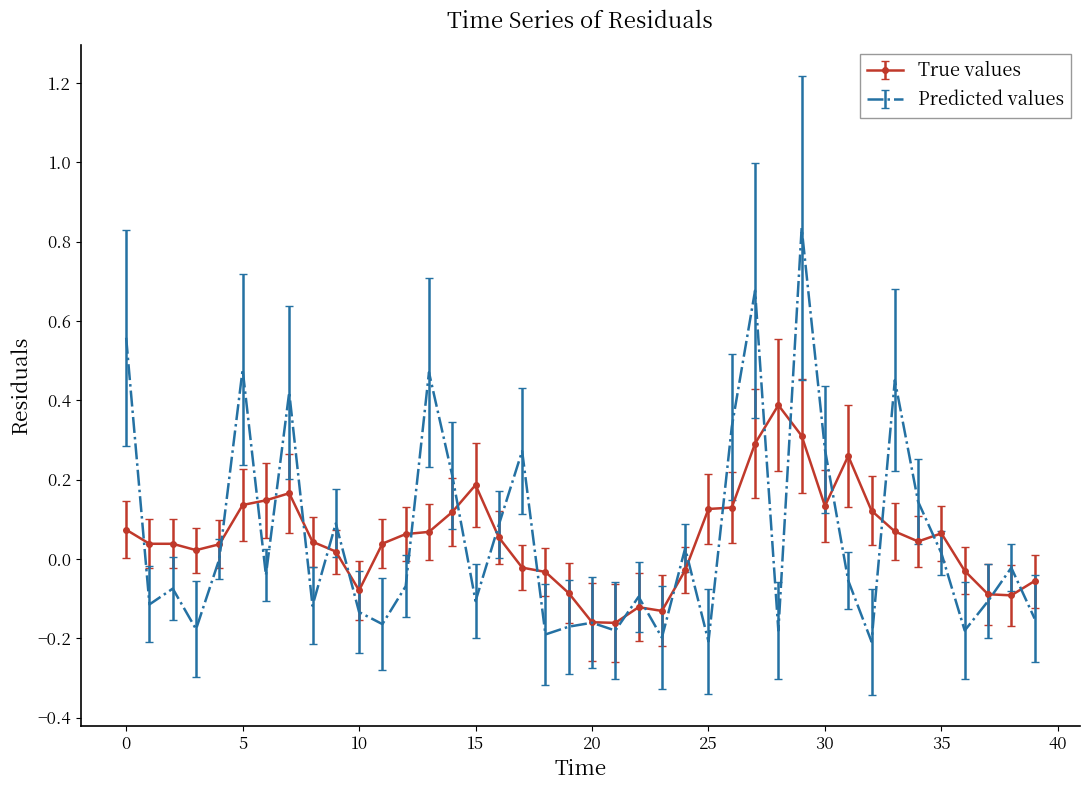

List the series in order of their peak value, highest first.

Predicted values, True values